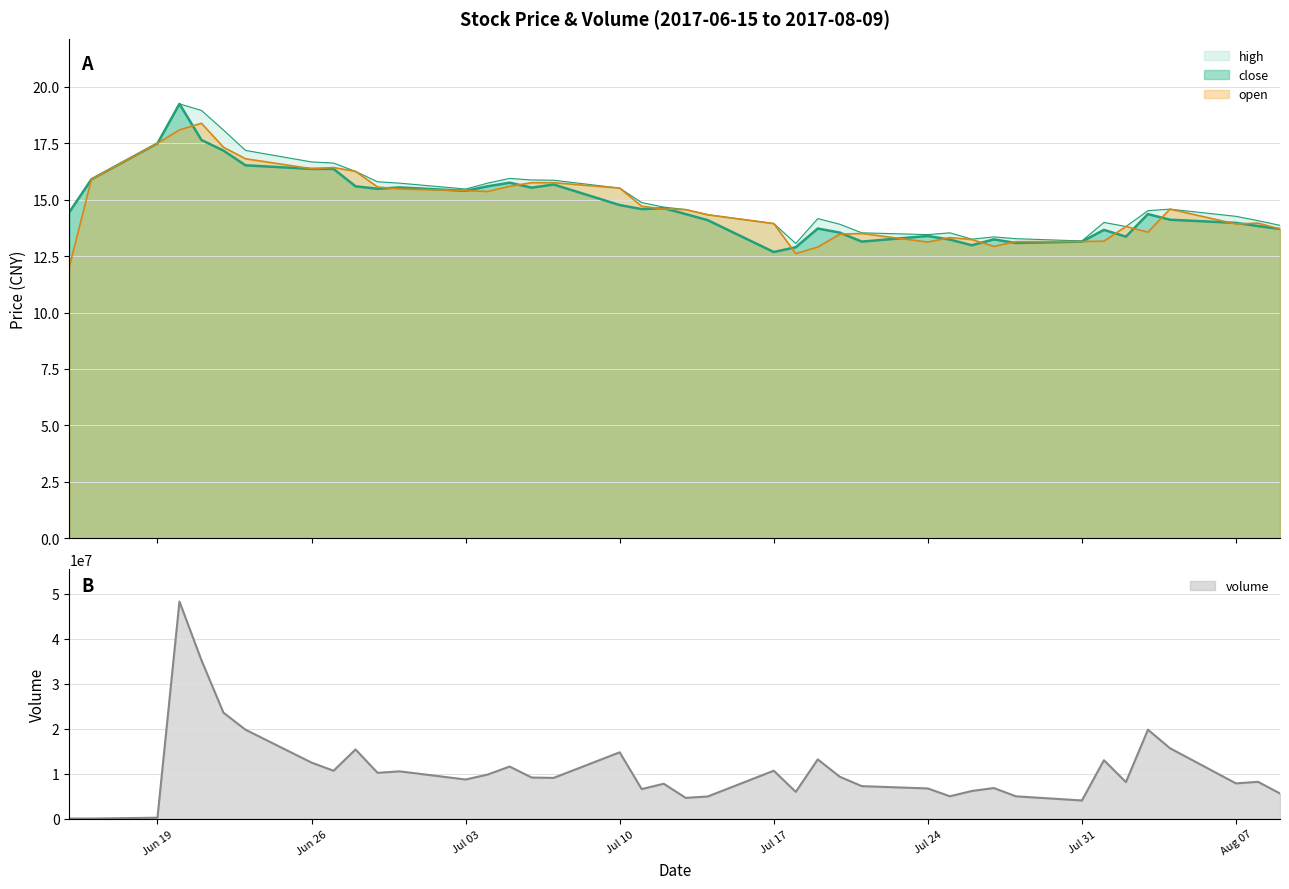

What is the maximum value for volume?

48300593